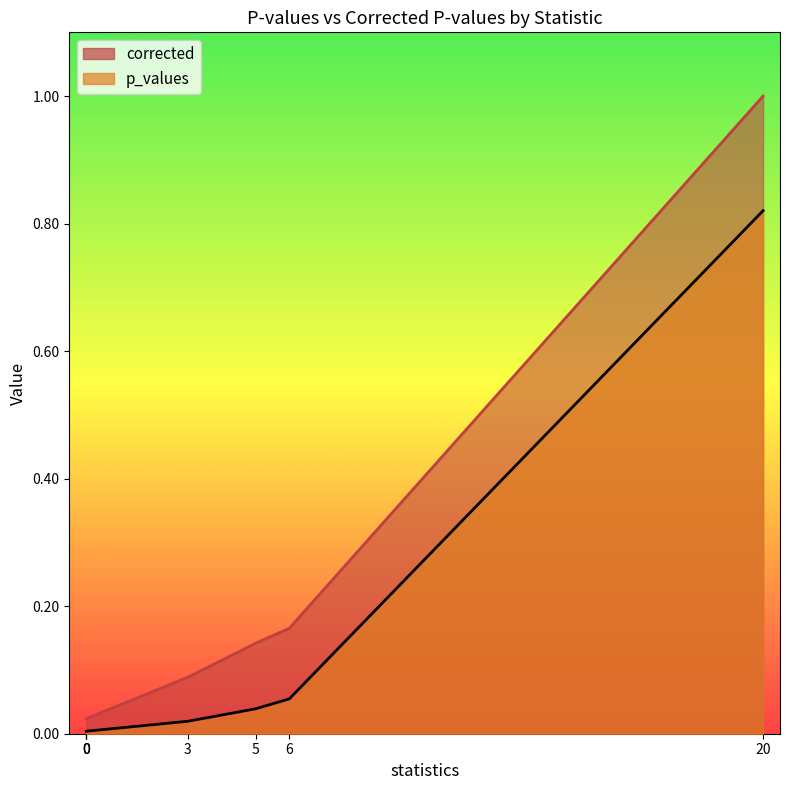

How many series are shown in this chart?

2